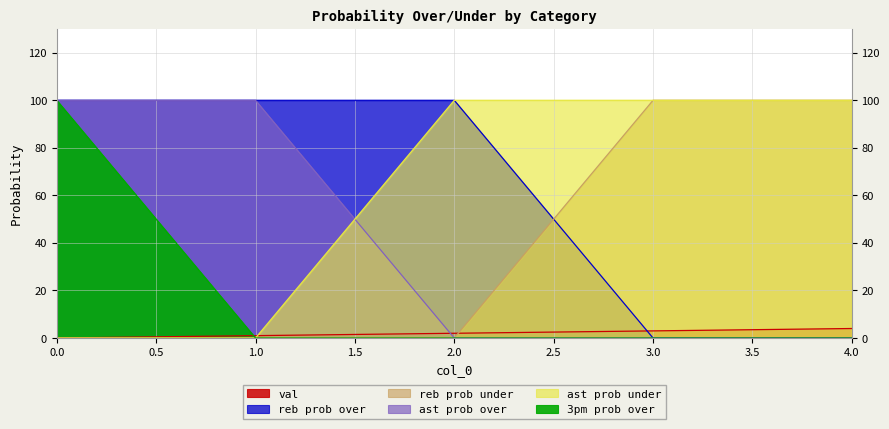

Reading left to right, what are all the values shown in this chart?

val: 0	1	2	3	4
reb prob over: 100	100	100	0	0
reb prob under: 0	0	0	100	100
ast prob over: 100	100	0	0	0
ast prob under: 0	0	100	100	100
3pm prob over: 100	0	0	0	0